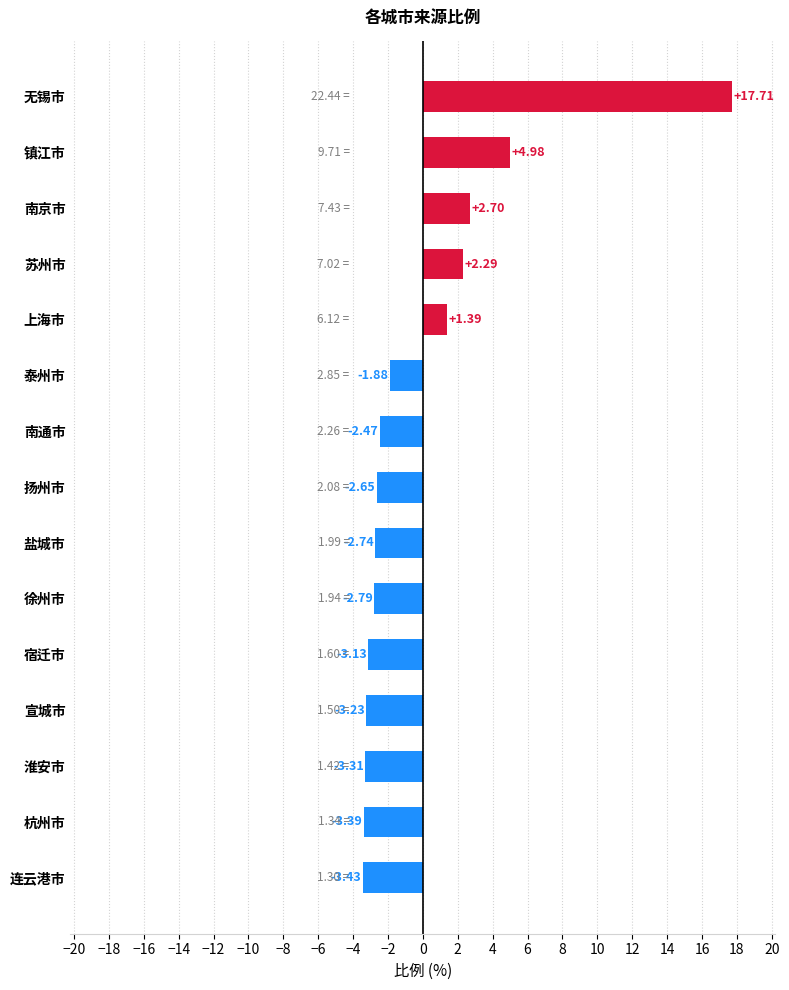

What is the label of the 3rd bar from the bottom?

淮安市